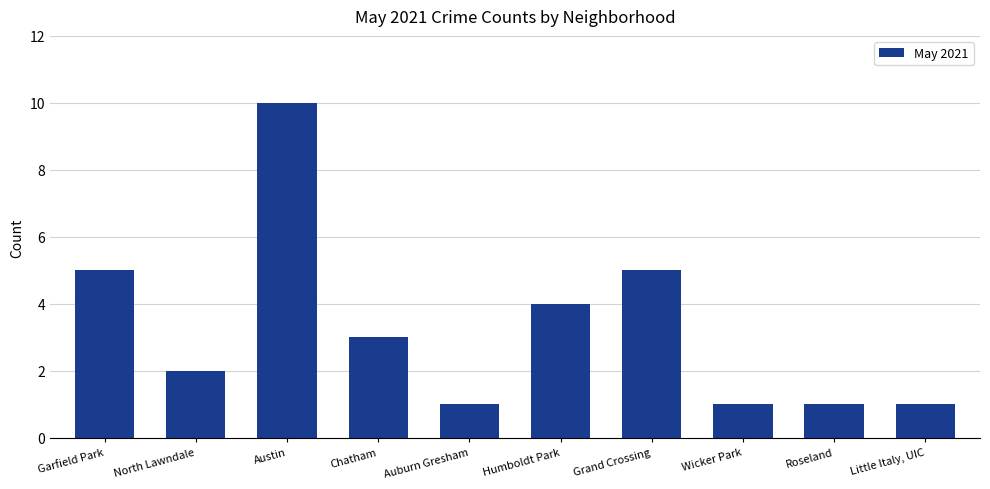

What is the maximum value shown in the chart?

10